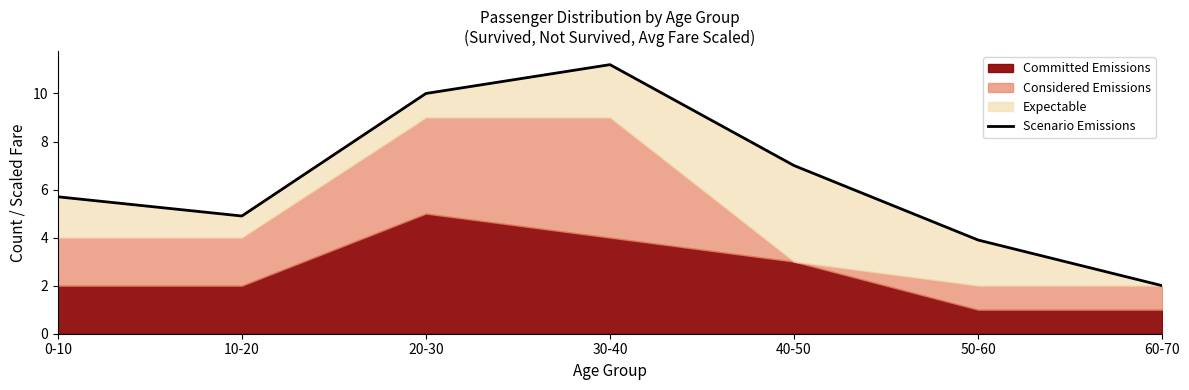

Which has a higher value, 50-60 or 40-50?

40-50